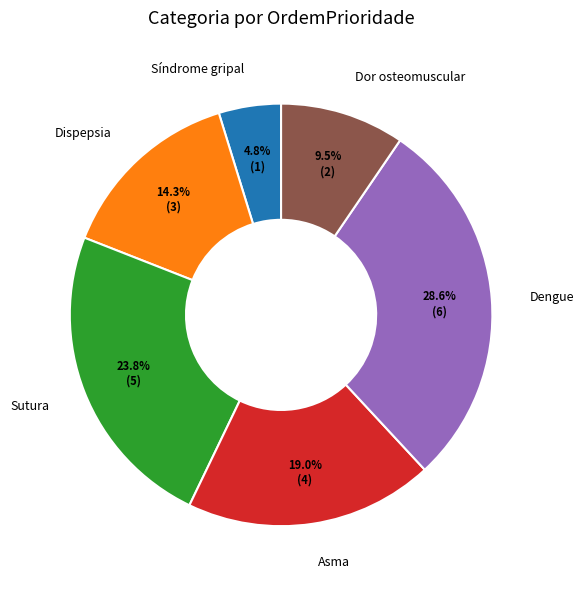

Is Dispepsia the majority of the pie?

No